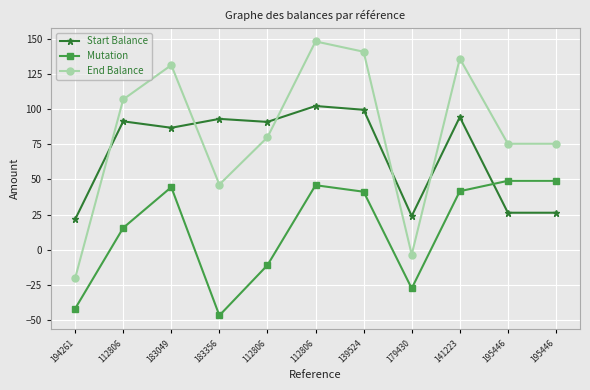

How many positive values does the Mutation series have?

7